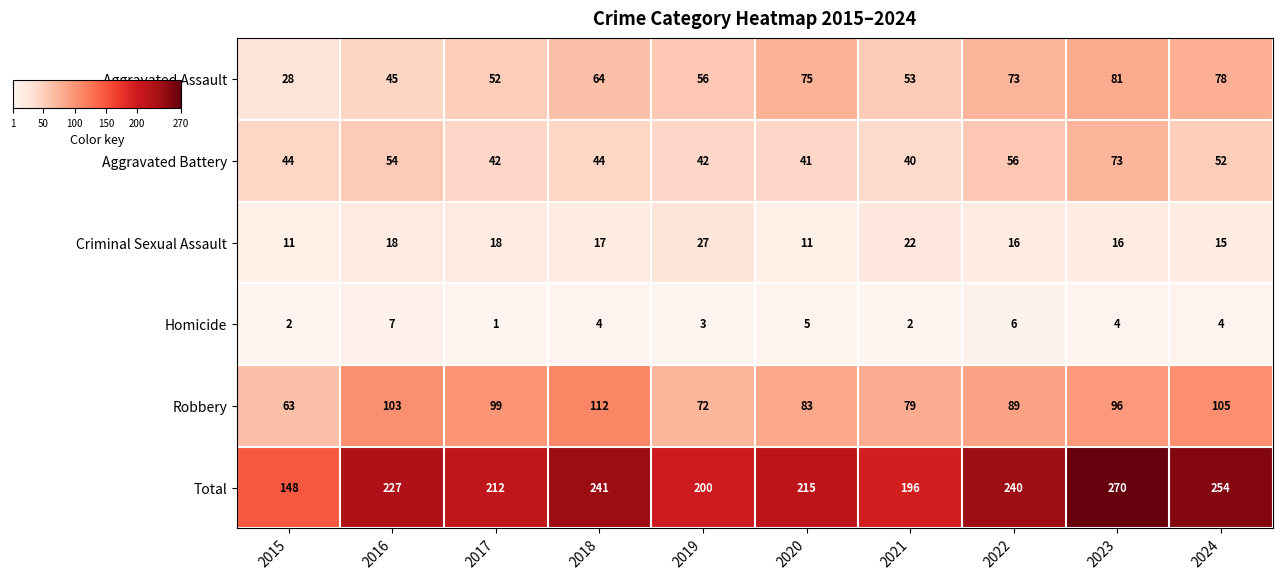

Where does the Criminal Sexual Assault series first go above 17?

2016